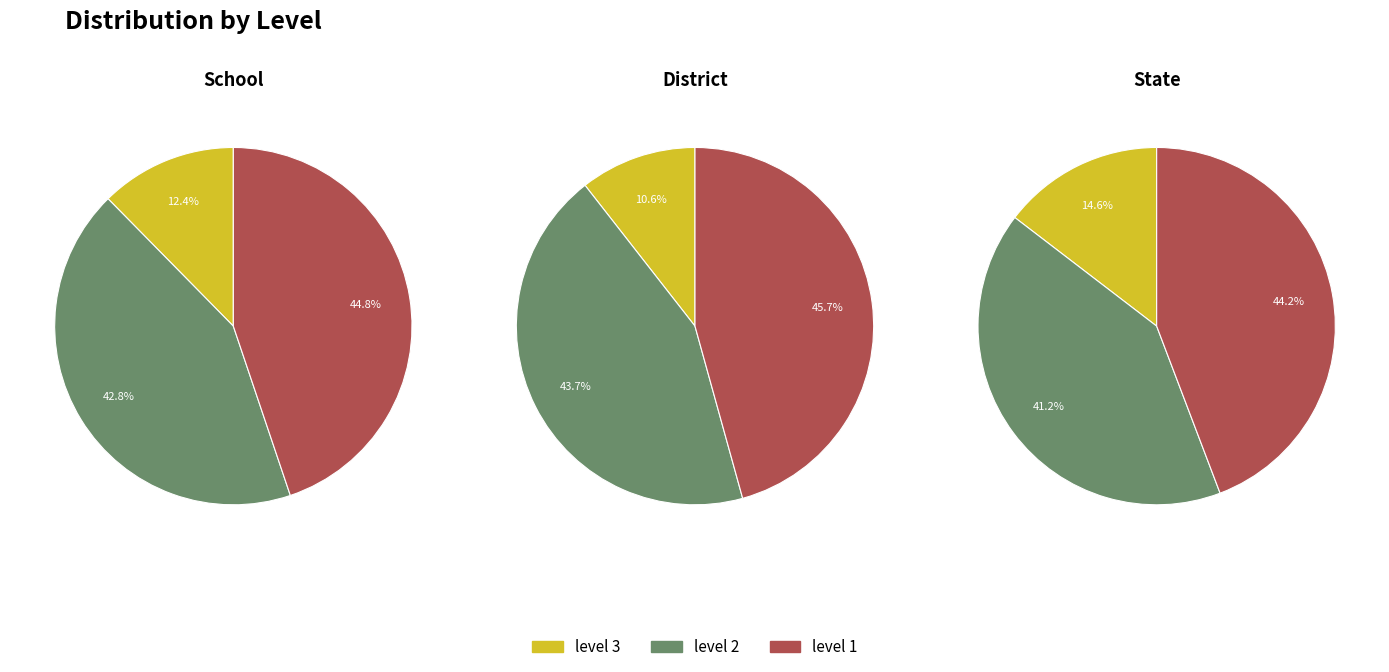

What percentage do level 3 and level 2 together represent?

55.2%